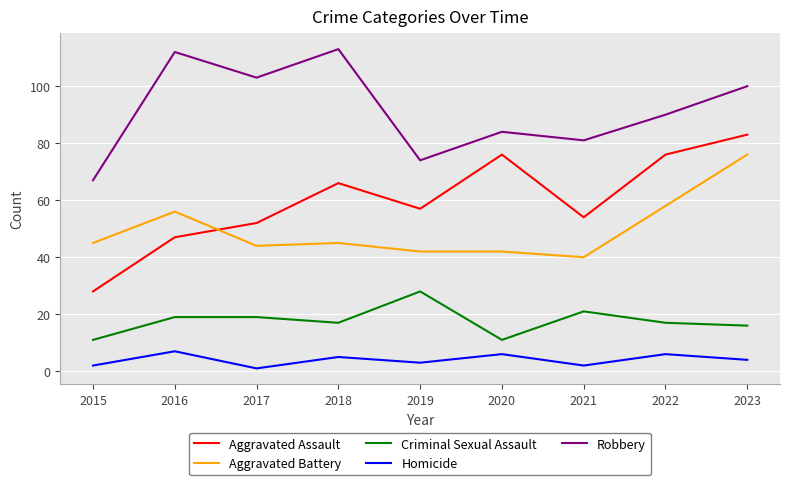

Read the Homicide value at 2023.

4